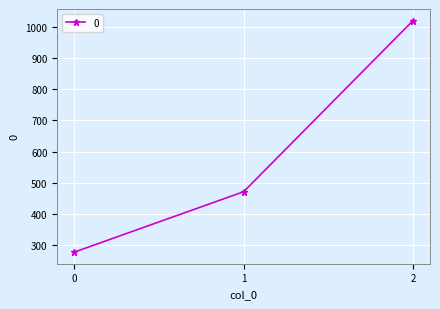

The chart shows a value of 471.4 at 1. True or false?

True